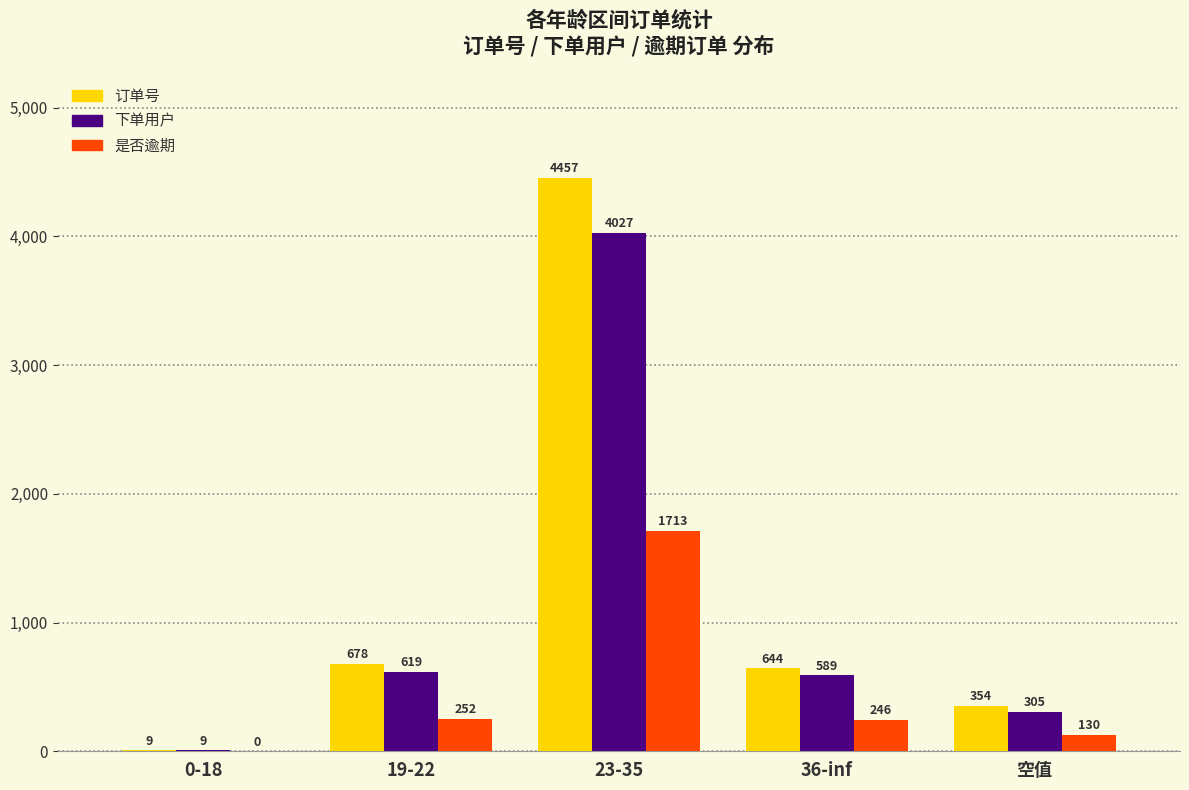

What is the approximate value of 下单用户 at 0-18?

9